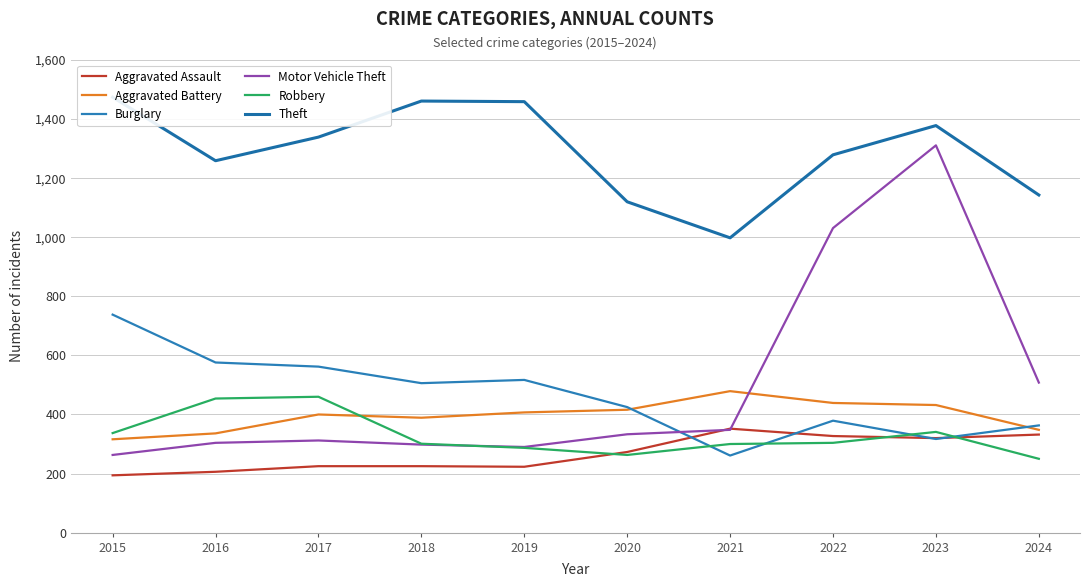

What is the difference between the maximum and minimum values in the Aggravated Assault series?

158